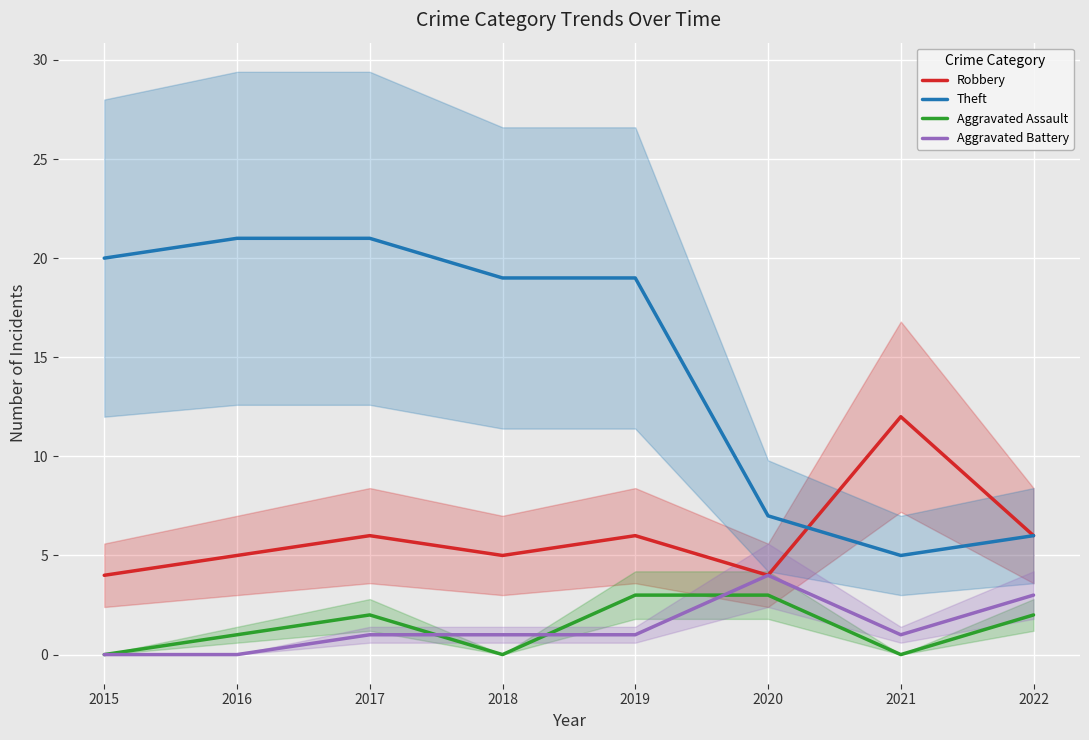

Reading right to left, what are all the values shown in this chart?

Robbery: 2022=6	2021=12	2020=4	2019=6	2018=5	2017=6	2016=5	2015=4
Theft: 2022=6	2021=5	2020=7	2019=19	2018=19	2017=21	2016=21	2015=20
Aggravated Assault: 2022=2	2021=0	2020=3	2019=3	2018=0	2017=2	2016=1	2015=0
Aggravated Battery: 2022=3	2021=1	2020=4	2019=1	2018=1	2017=1	2016=0	2015=0